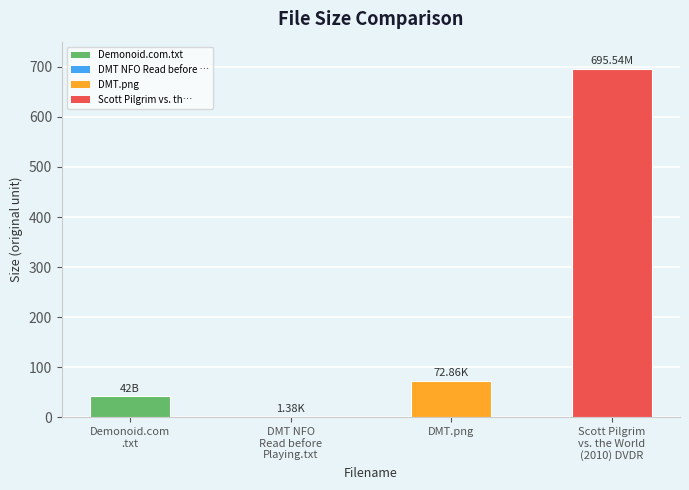

What is the change in value from DMT.png to Scott Pilgrim
vs. the World
(2010) DVDR?

+622.7